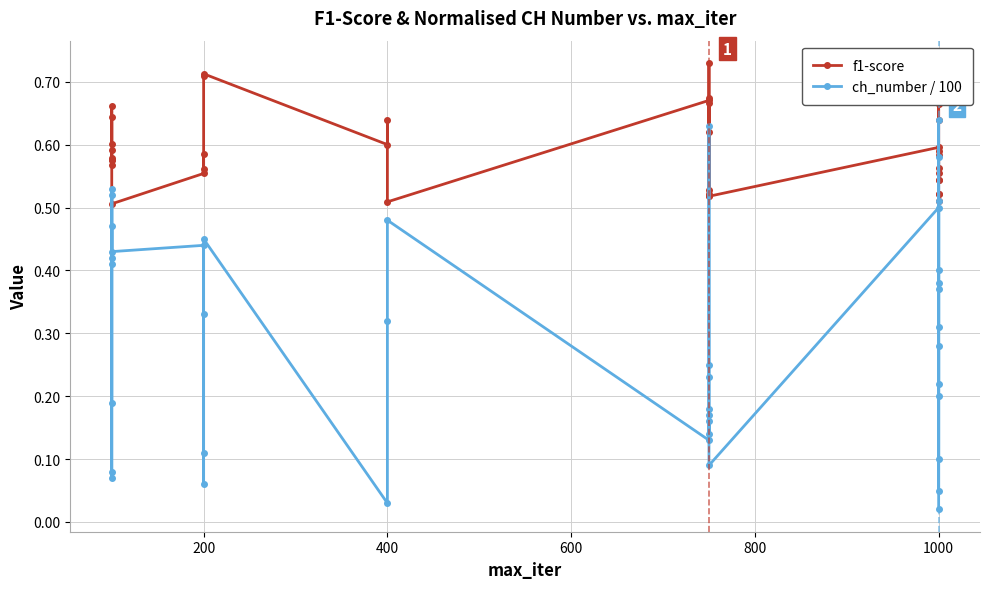

What is the value of the f1-score point at the 19th from the left?

0.5